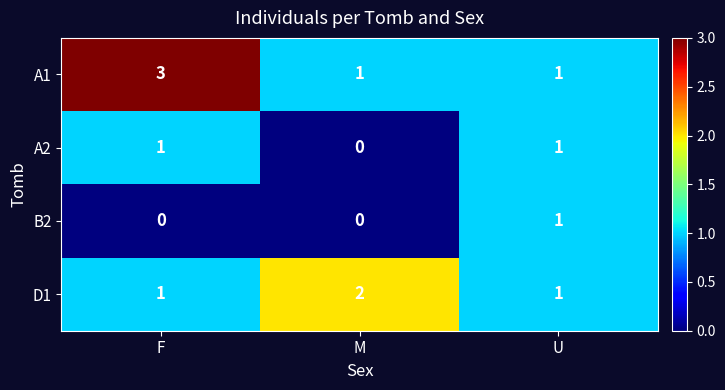

Read the A1 value at F.

3